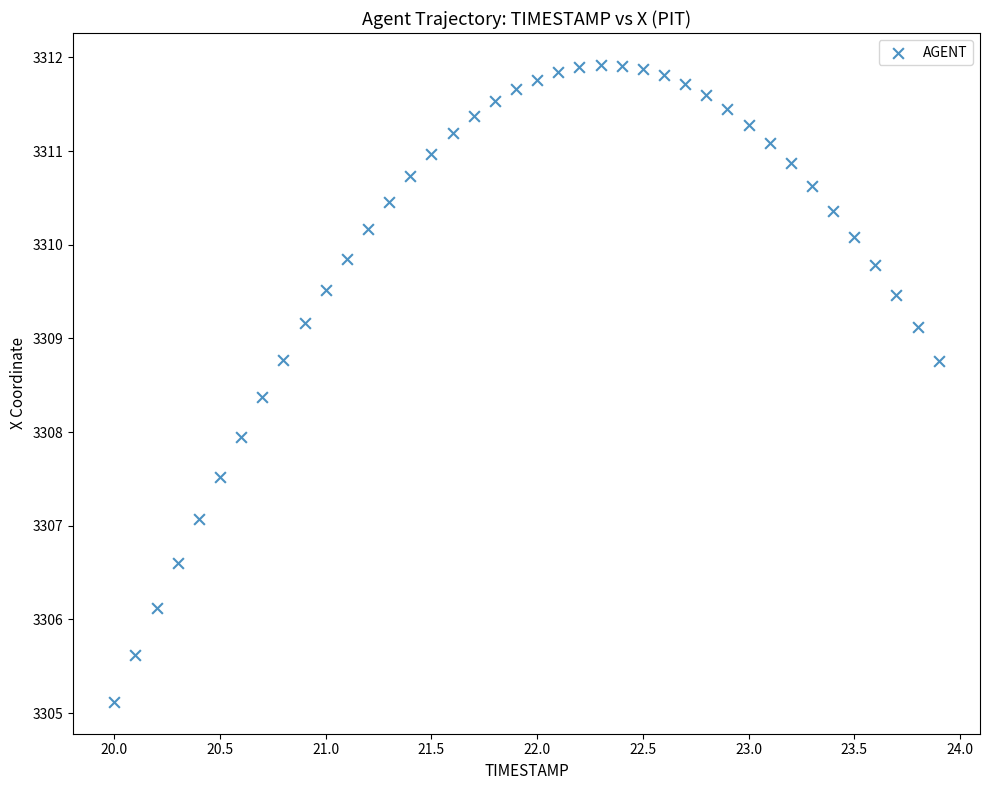

What is the range of X values (max minus min)?

3.9